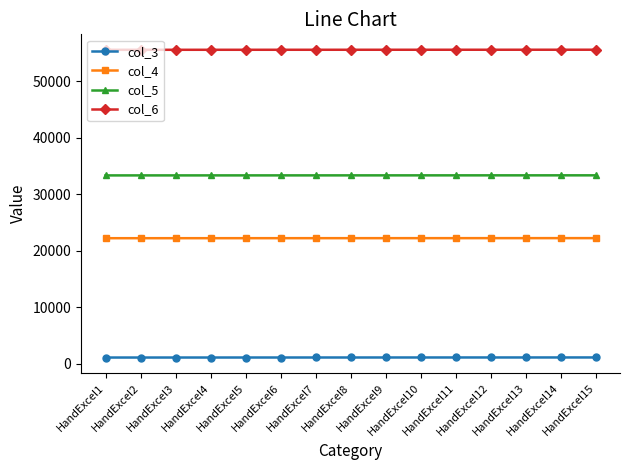

True or false: col_5 and col_6 cross at least once.

False